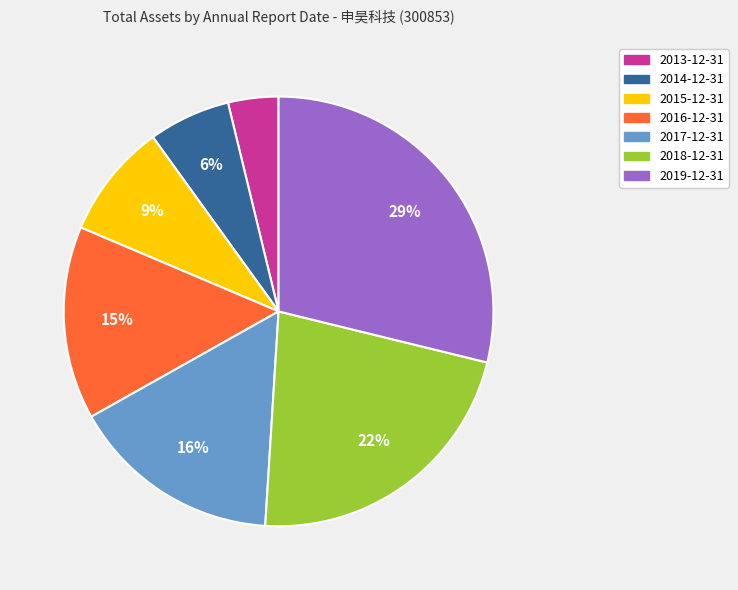

The 2018-12-31 slice represents 14% of the pie. True or false?

False